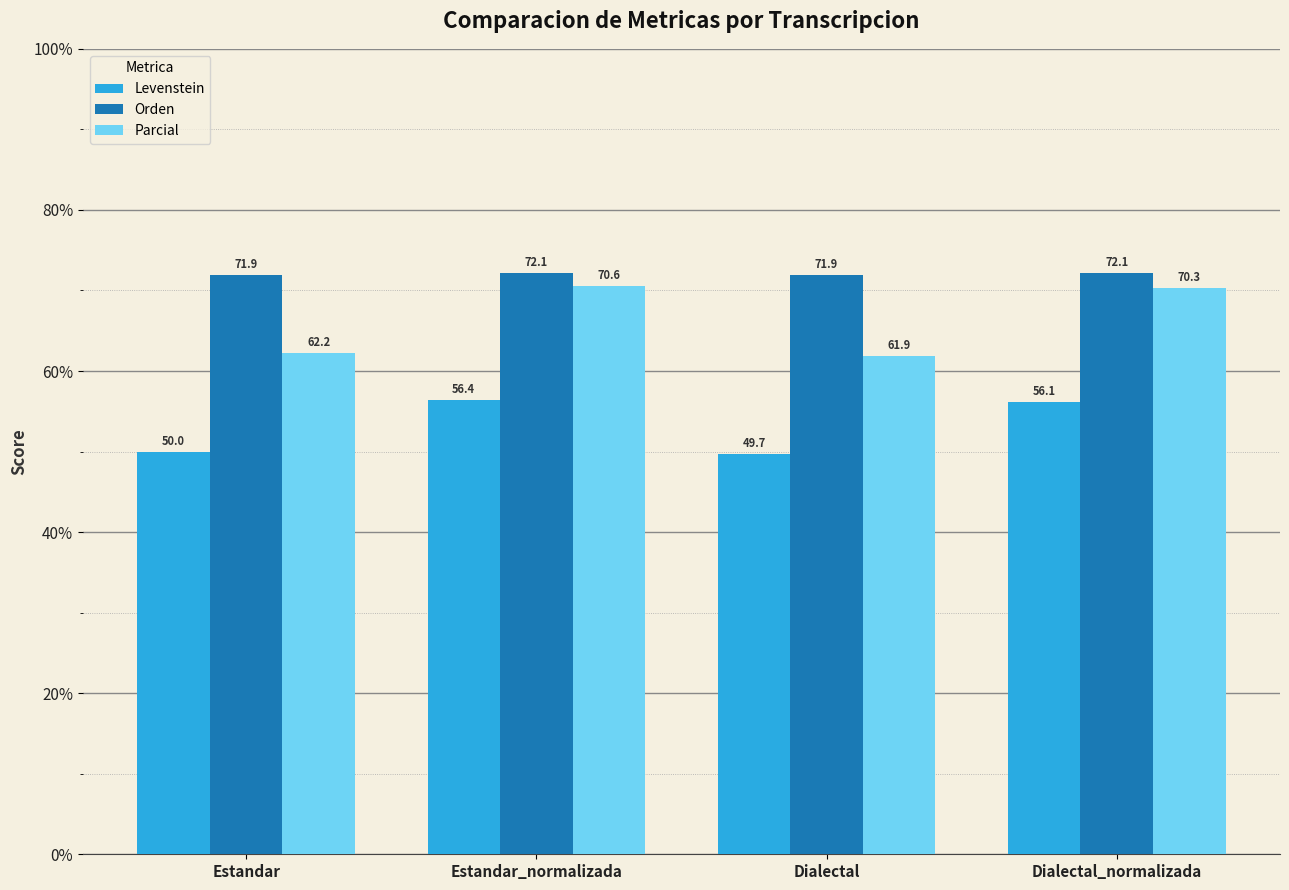

Rank the series by their average value, from highest to lowest.

Orden, Parcial, Levenstein